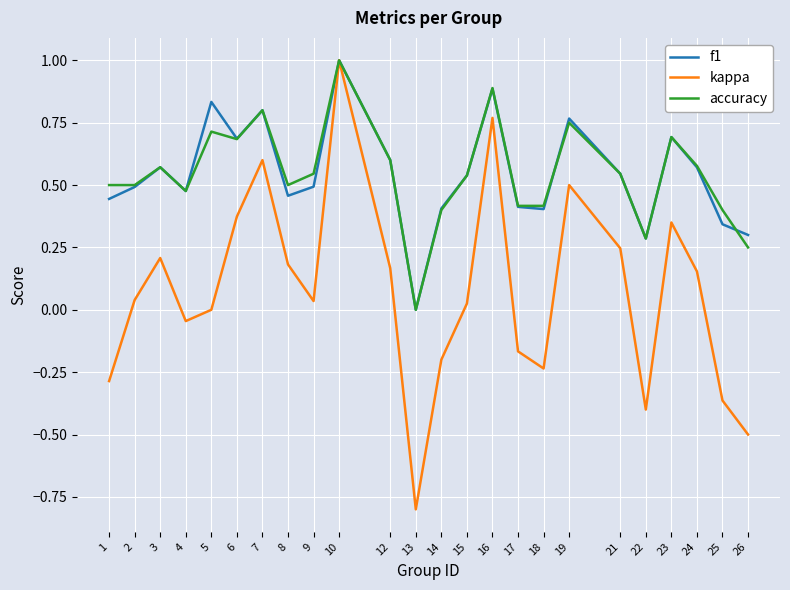

What is the maximum value shown in the chart?

1.0